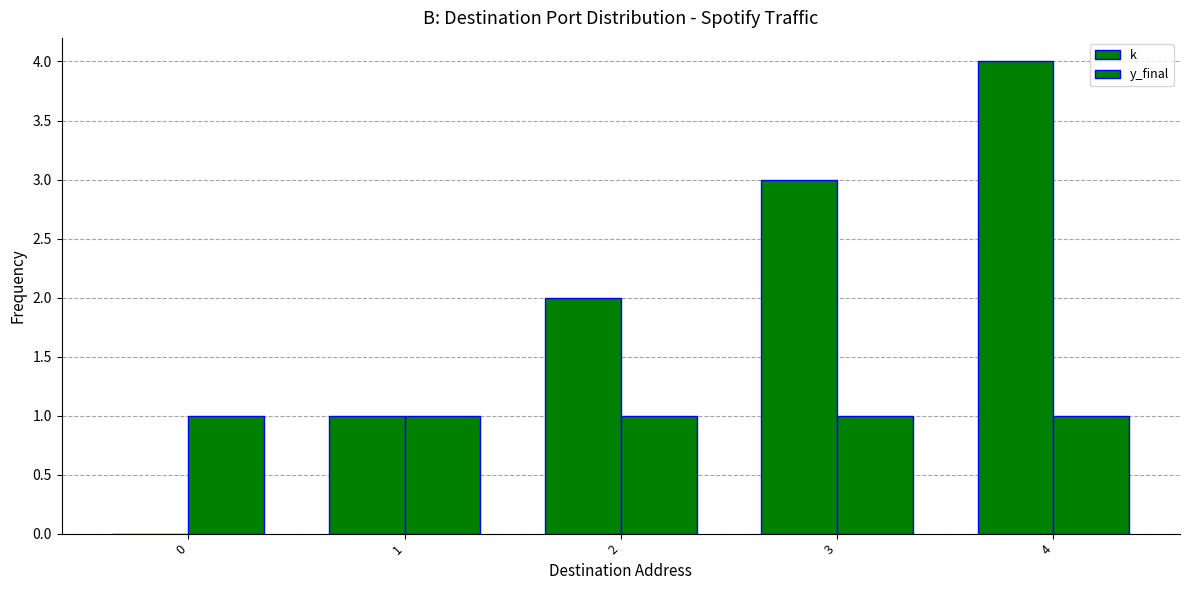

Are the bars horizontal?

No